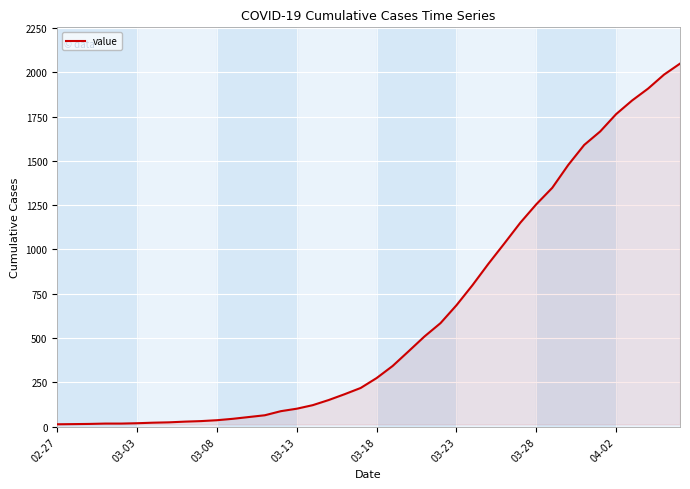

What is the maximum value shown in the chart?

2049